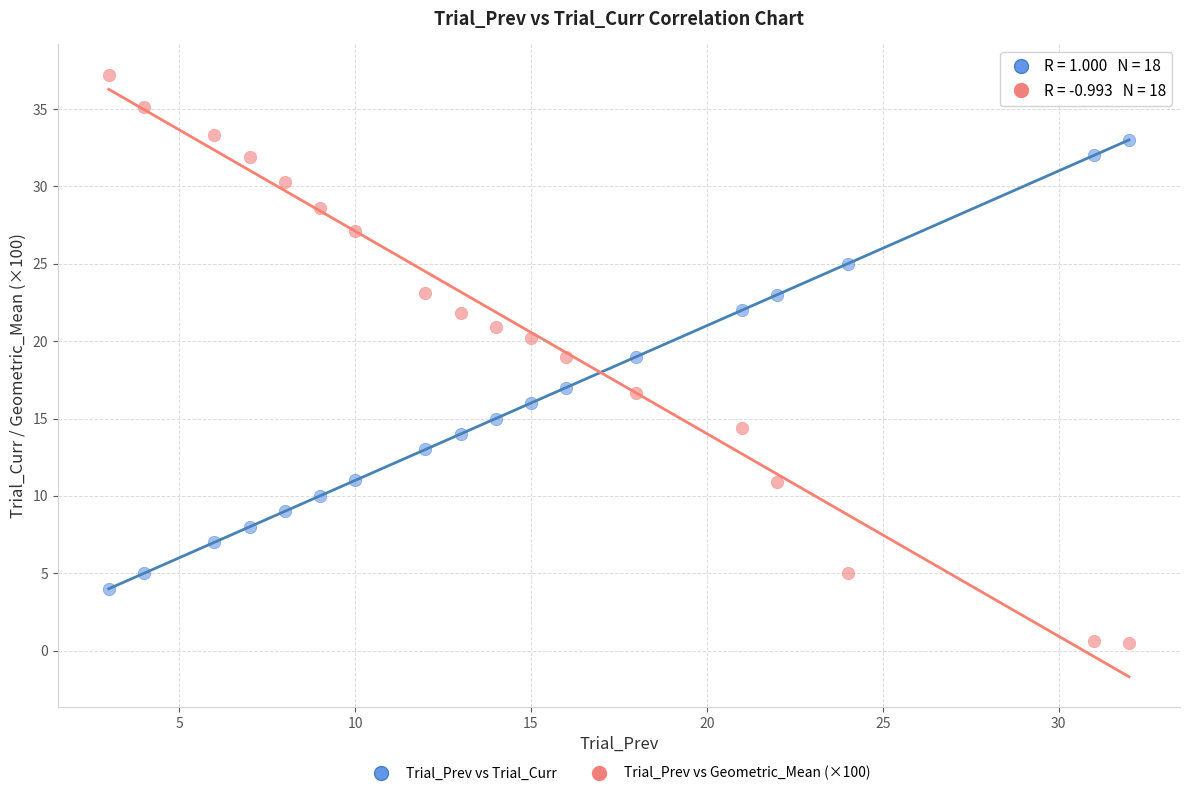

Which series contains the lowest Y value?

Trial_Prev vs Geometric_Mean (×100)